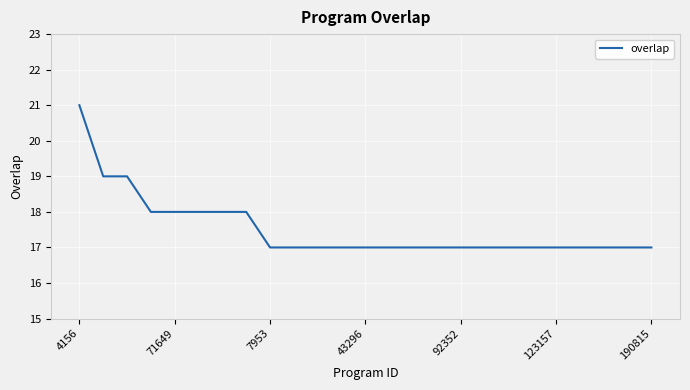

Does the chart have visible grid lines?

Yes